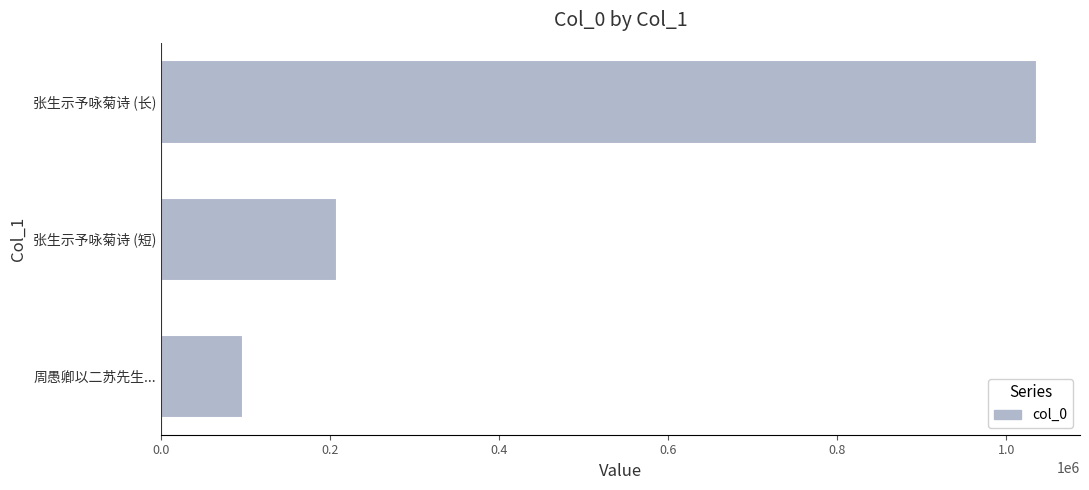

What is the change in value from 张生示予咏菊诗 (短) to 张生示予咏菊诗 (长)?

+828710